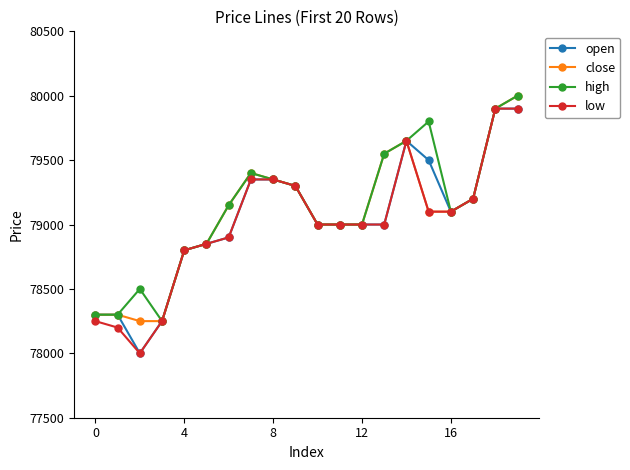

What is the lowest value of the close series?

78250